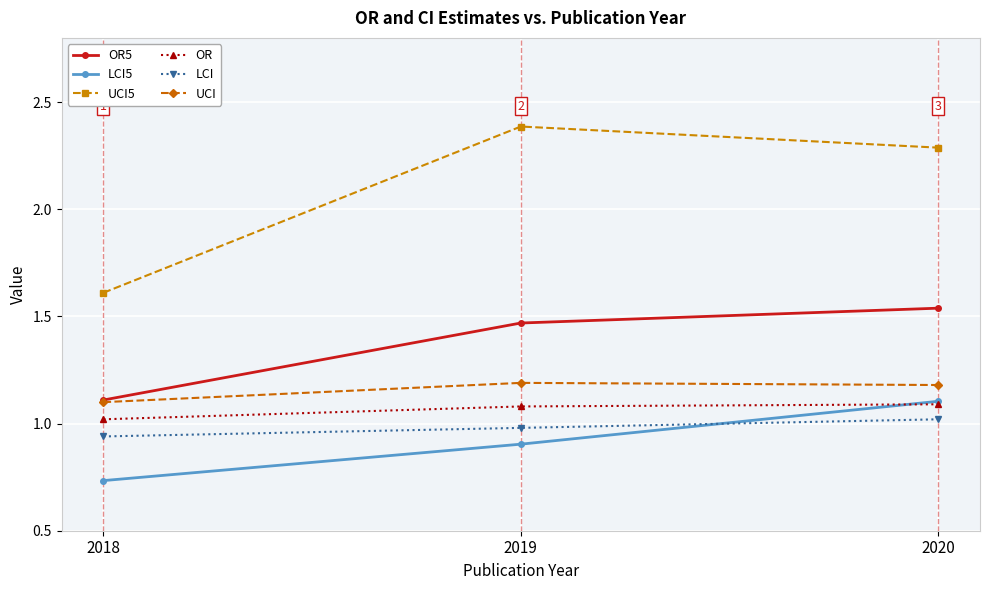

The OR series shows 1.1 at 2019. True or false?

True